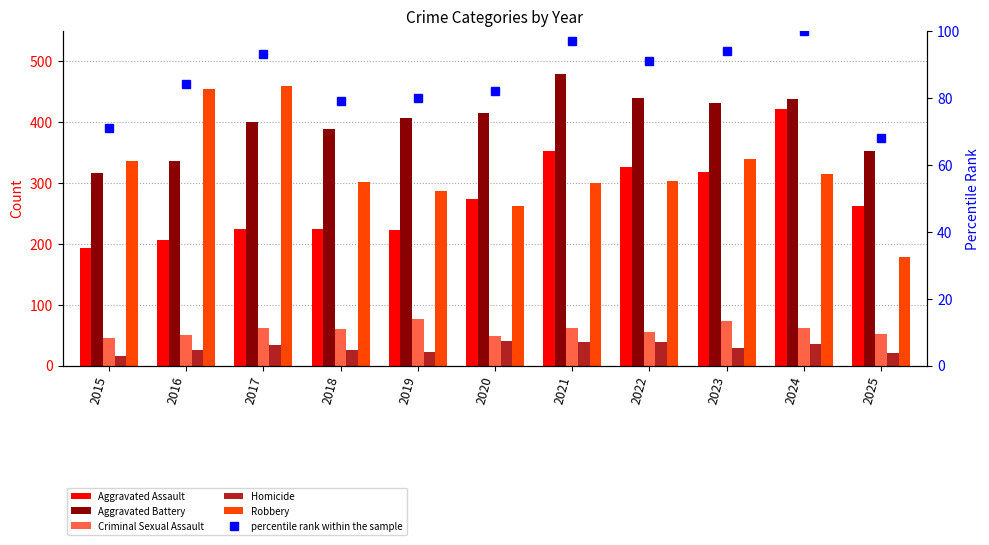

Is it true that Criminal Sexual Assault equals 127 at 2019?

False